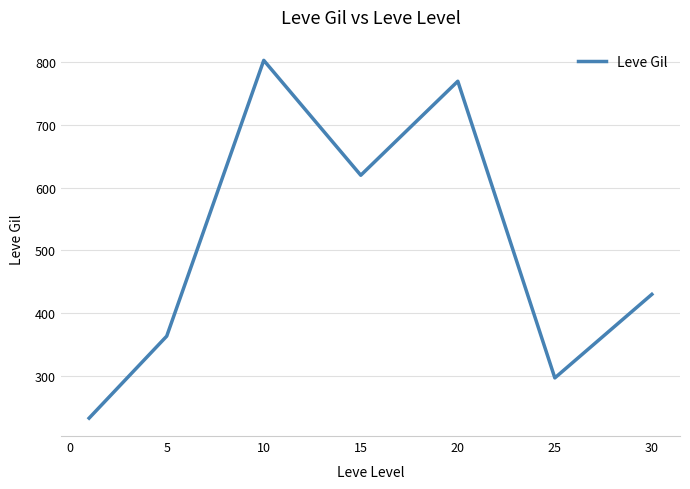

What is the sum of all values?

3515.8